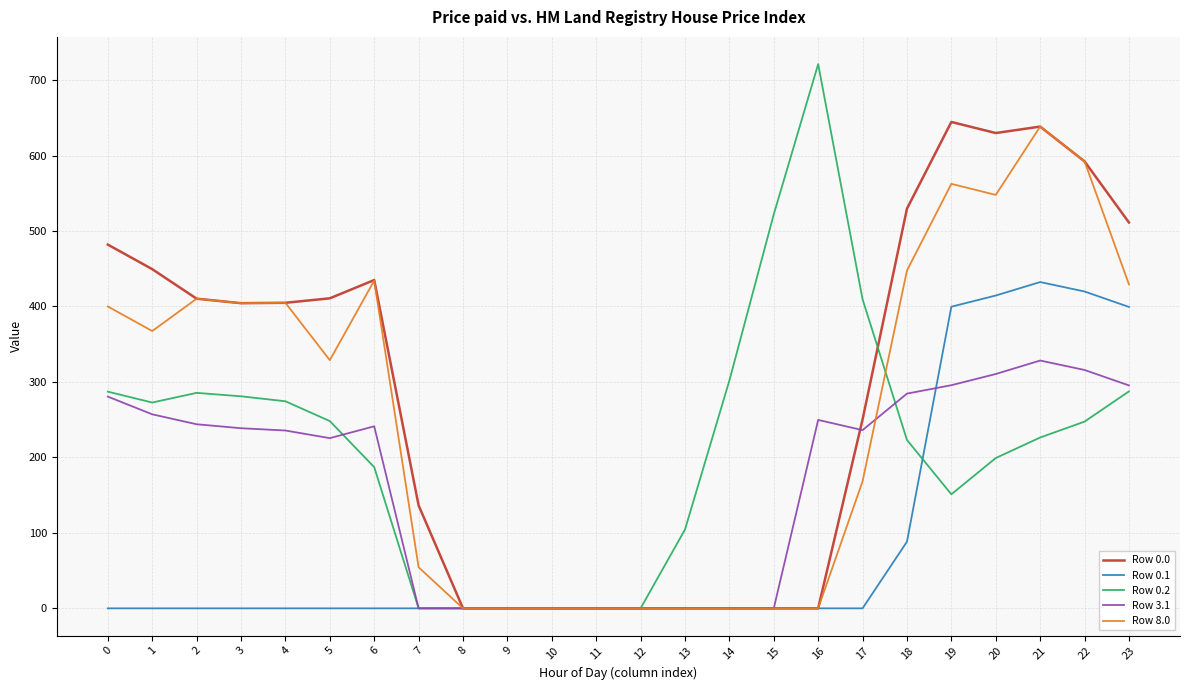

At how many categories does at least one series exceed 425?

11